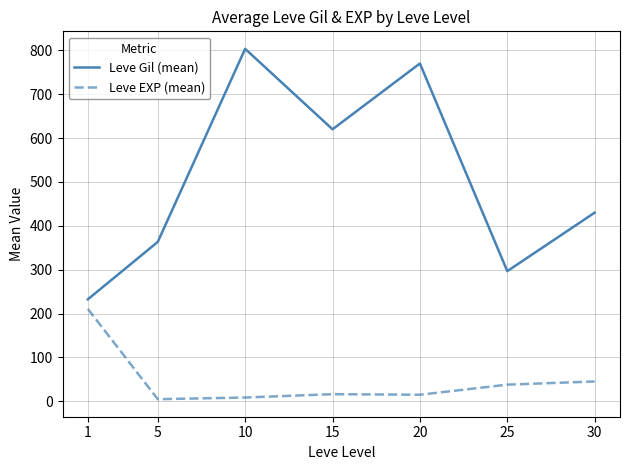

Which category has the highest value in the Leve Gil (mean) series?

10